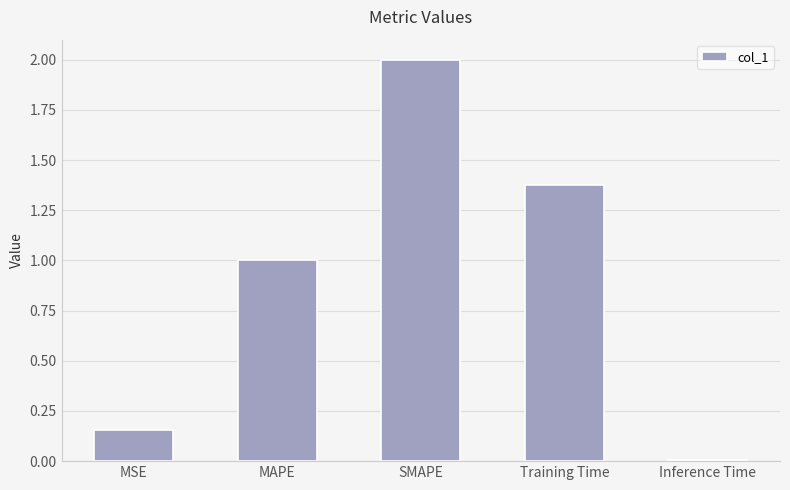

What value does the data have at SMAPE?

2.0